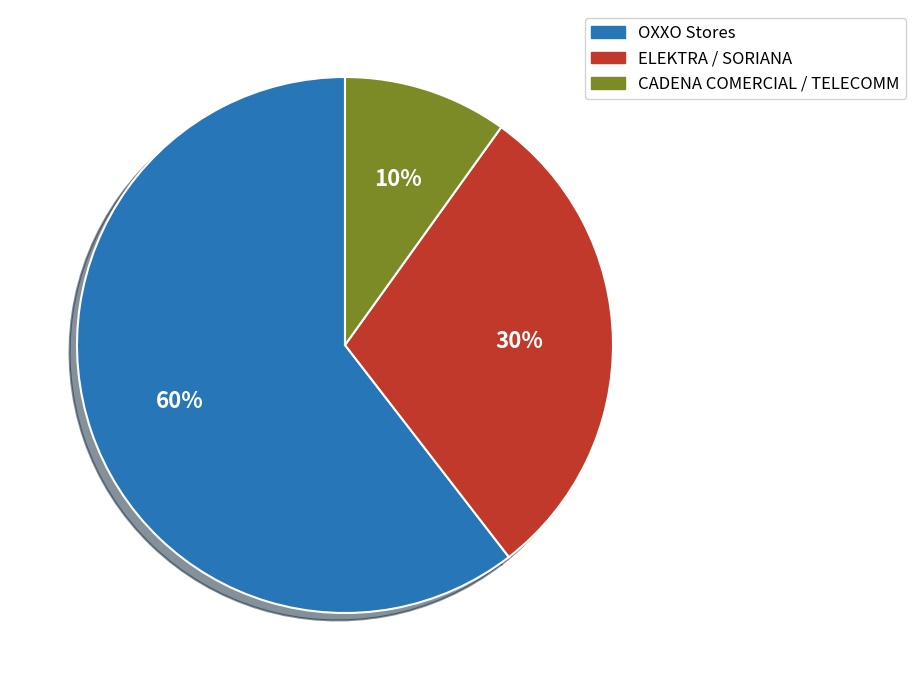

Is it true that CADENA COMERCIAL / TELECOMM is 10% of the pie?

True